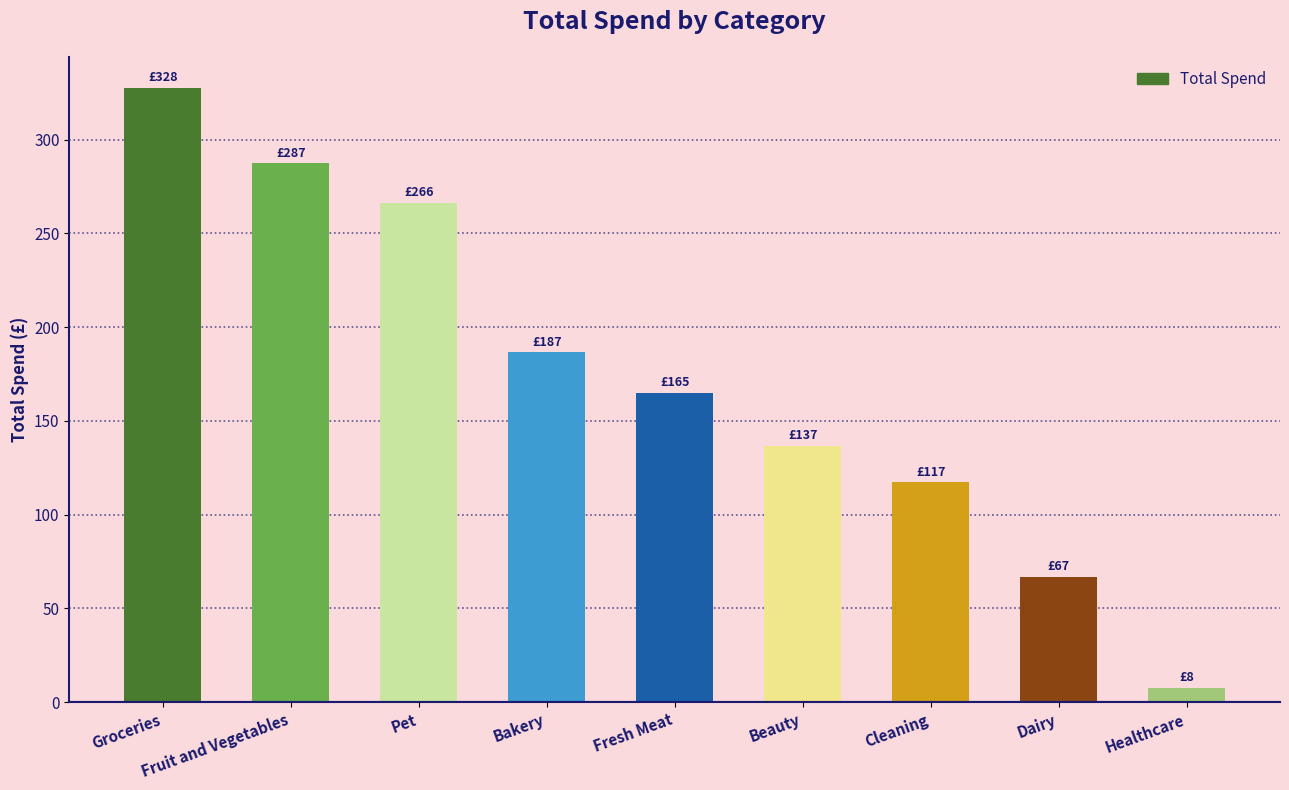

How many values are below 164?

4